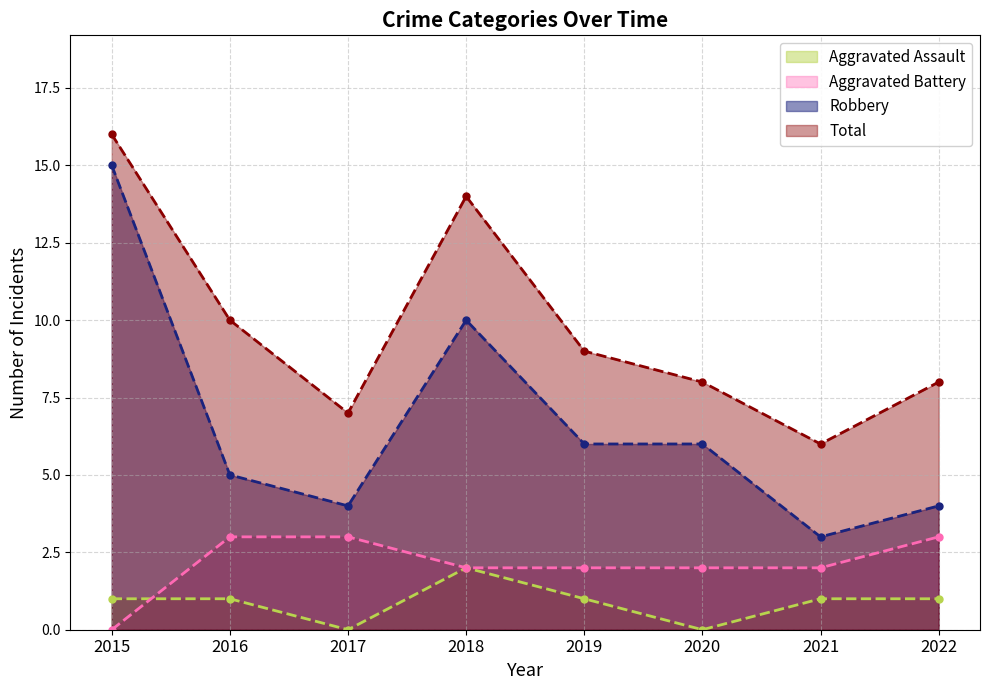

Reading left to right, list all the values displayed in this chart.

Aggravated Assault: 2015=1	2016=1	2017=0	2018=2	2019=1	2020=0	2021=1	2022=1
Aggravated Battery: 2015=0	2016=3	2017=3	2018=2	2019=2	2020=2	2021=2	2022=3
Robbery: 2015=15	2016=5	2017=4	2018=10	2019=6	2020=6	2021=3	2022=4
Total: 2015=16	2016=10	2017=7	2018=14	2019=9	2020=8	2021=6	2022=8